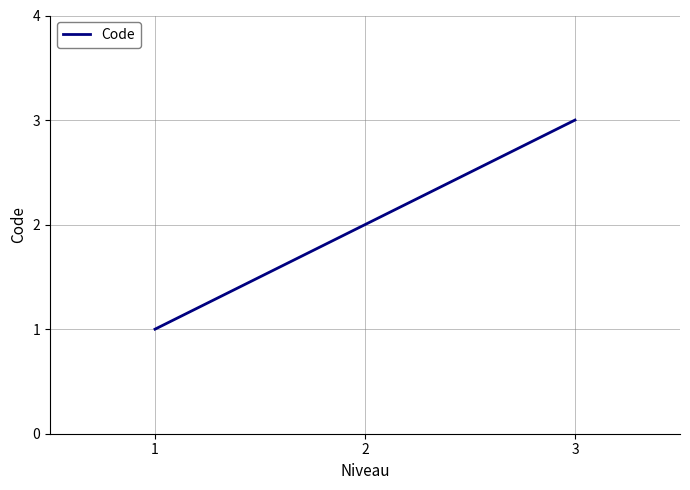

What is the ratio of the value at 1 to the value at 2?

0.5